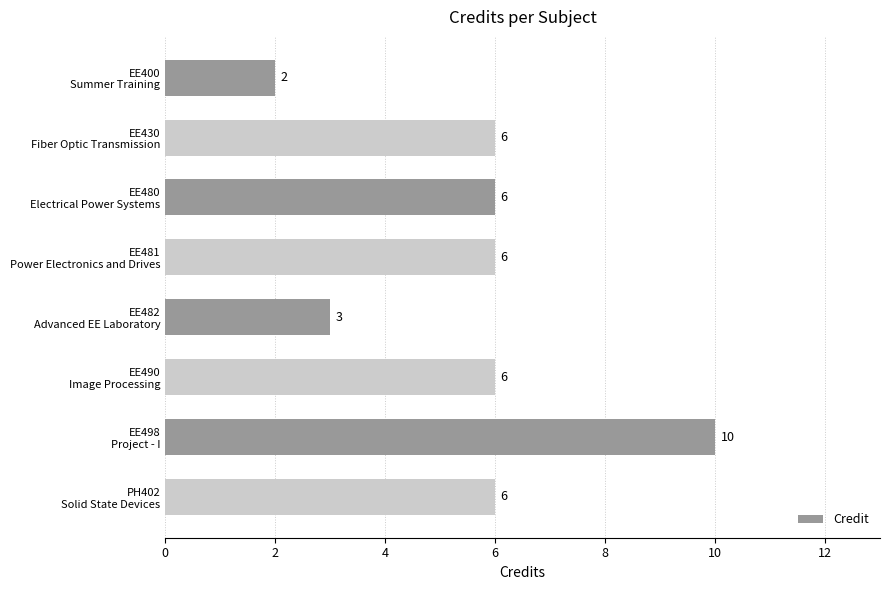

What is the difference between the second highest and second lowest values?

3